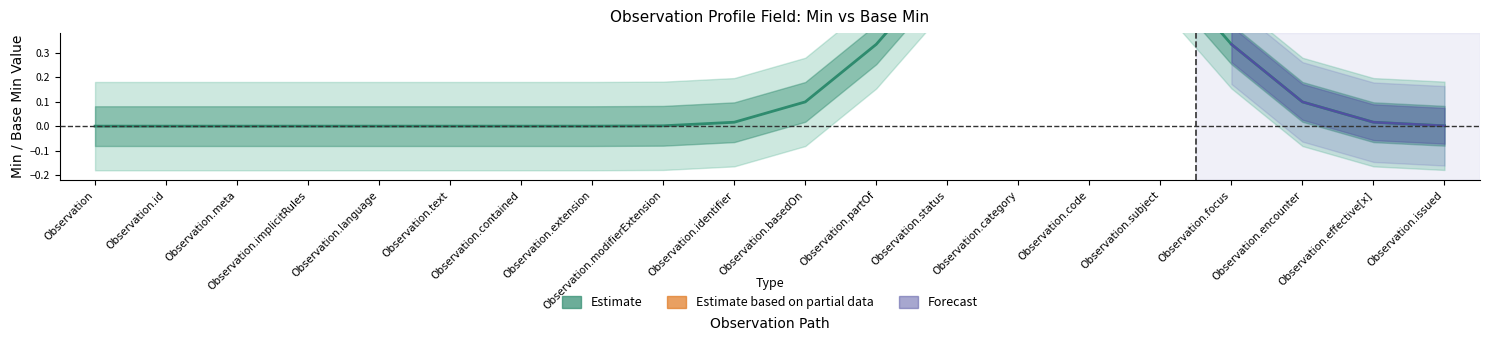

Where is the first local minimum for Base Min?

Observation.category